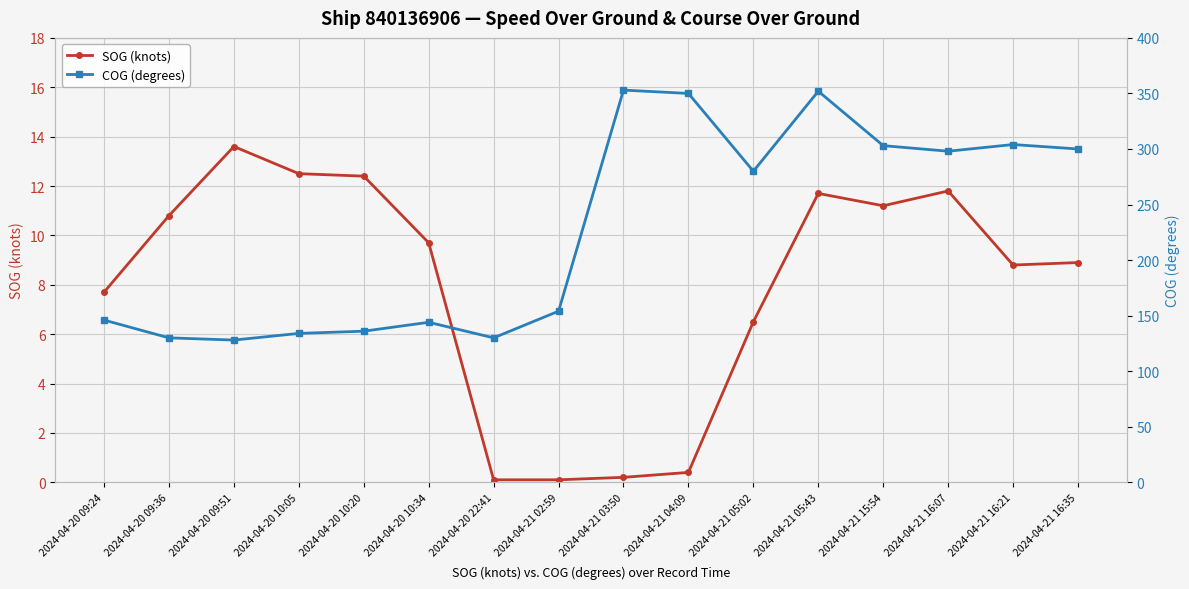

List the series in order of their peak value, highest first.

COG (degrees), SOG (knots)